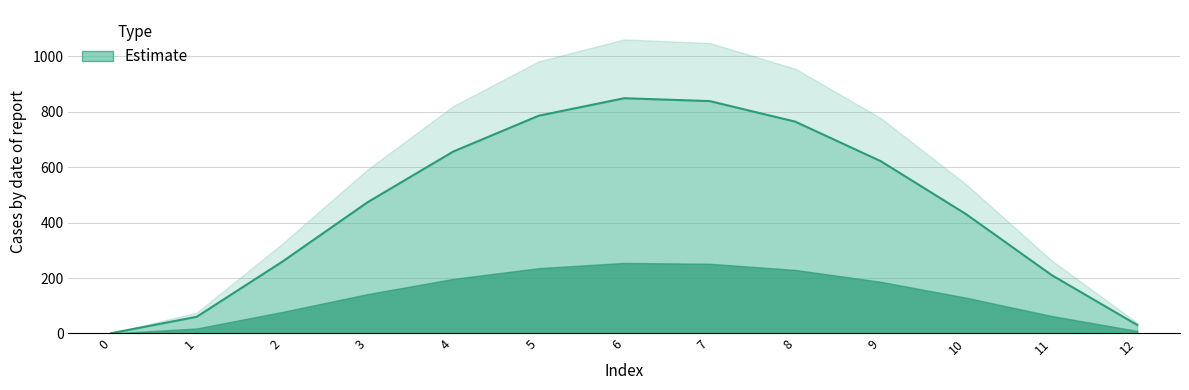

Reading right to left, what are all the values shown in this chart?

12=30.7	11=210.4	10=429.9	9=621.4	8=763.9	7=837.9	6=848.3	5=785.2	4=655.9	3=473.6	2=258.6	1=60.2	0=1.0